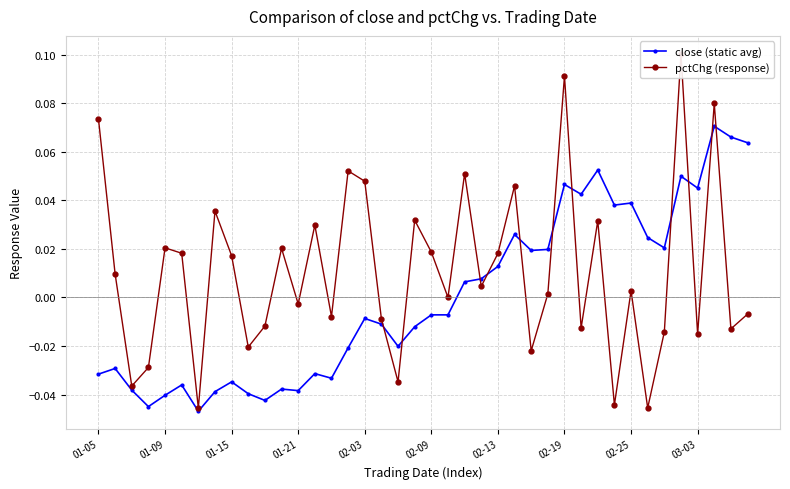

How many negative values does the close (static avg) series have?

22